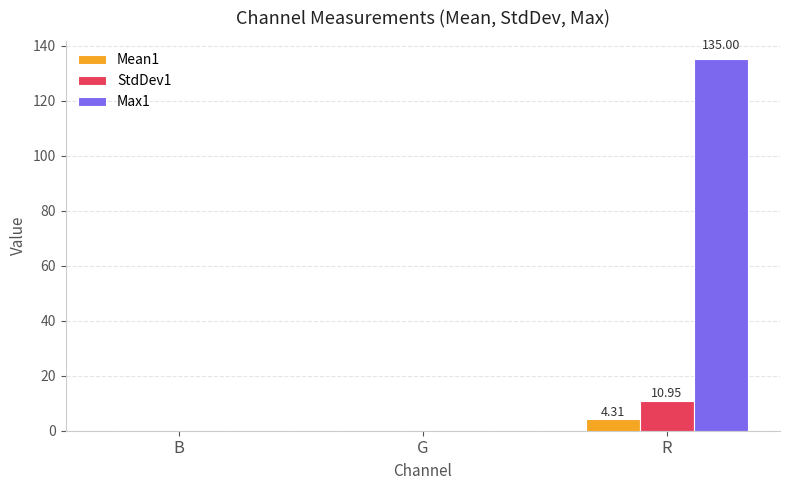

At which label does Max1 reach its peak?

R